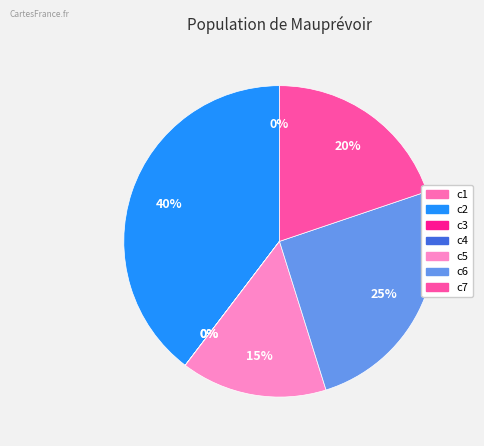

To the nearest percent, what is the average slice percentage?

14%